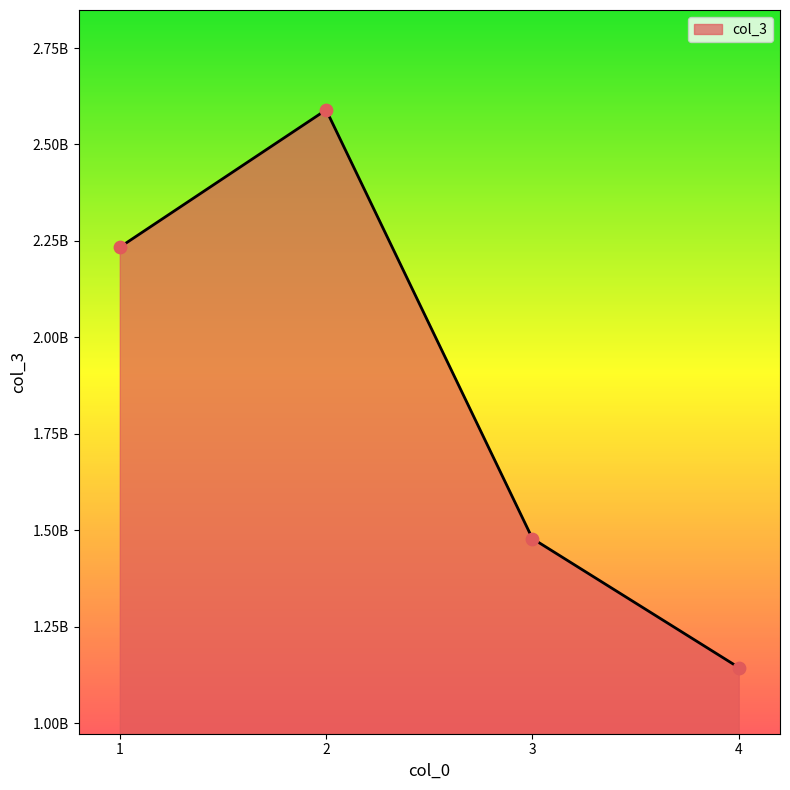

Which has a higher value, 3 or 4?

3